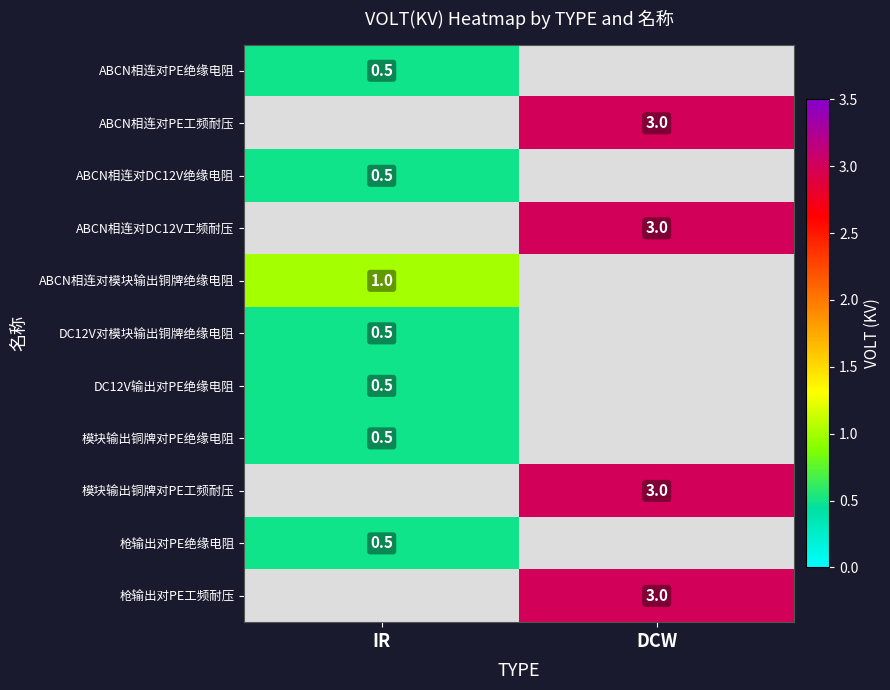

Is the value of 枪输出对PE工频耐压 at DCW greater than the value of DC12V输出对PE绝缘电阻 at IR?

Yes